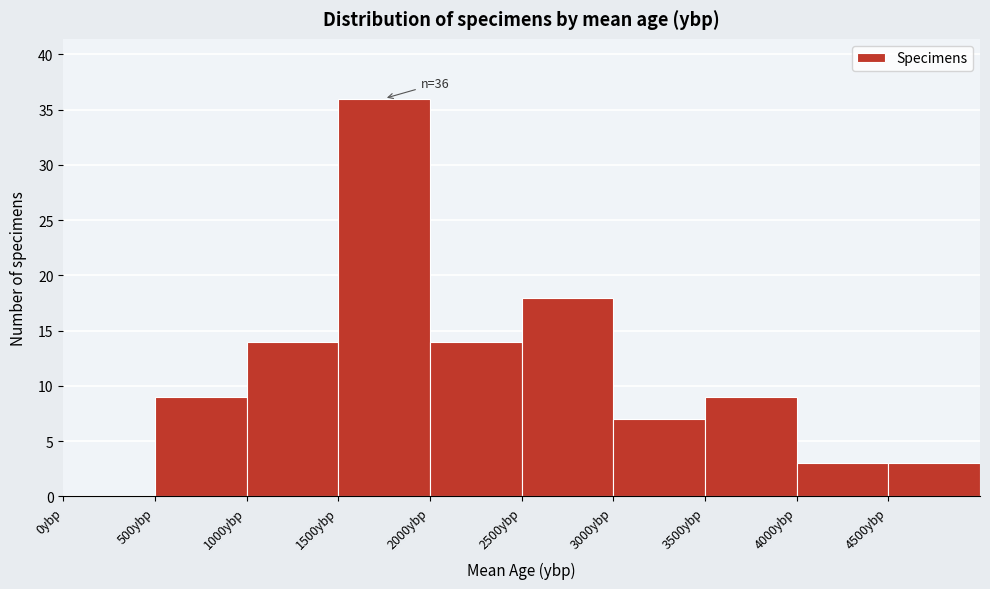

Which range on the x-axis has the tallest bar?

1500 to 2000